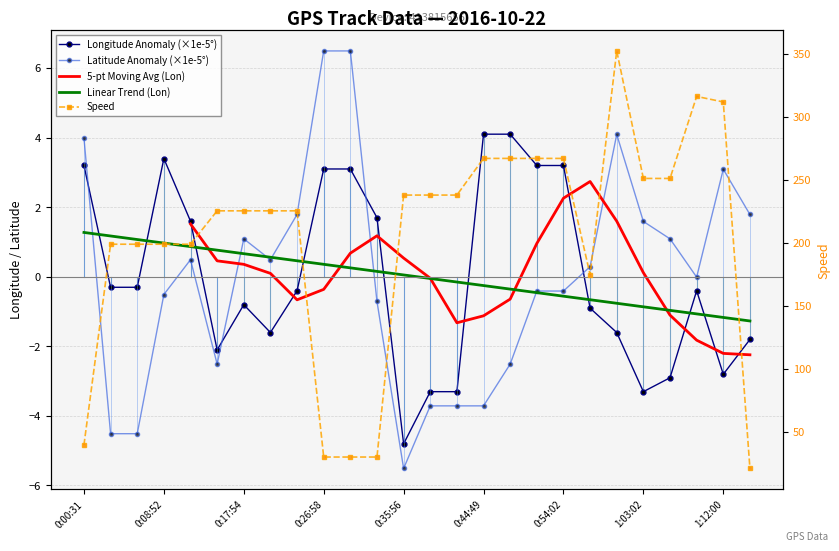

How many distinct data groups are displayed?

5